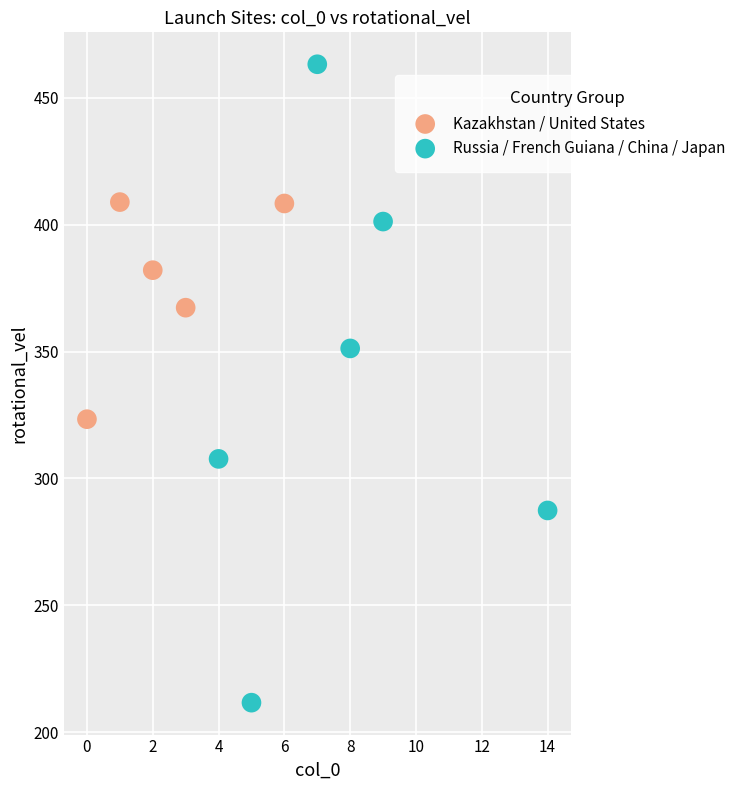

Which series reaches the maximum Y coordinate?

Russia / French Guiana / China / Japan